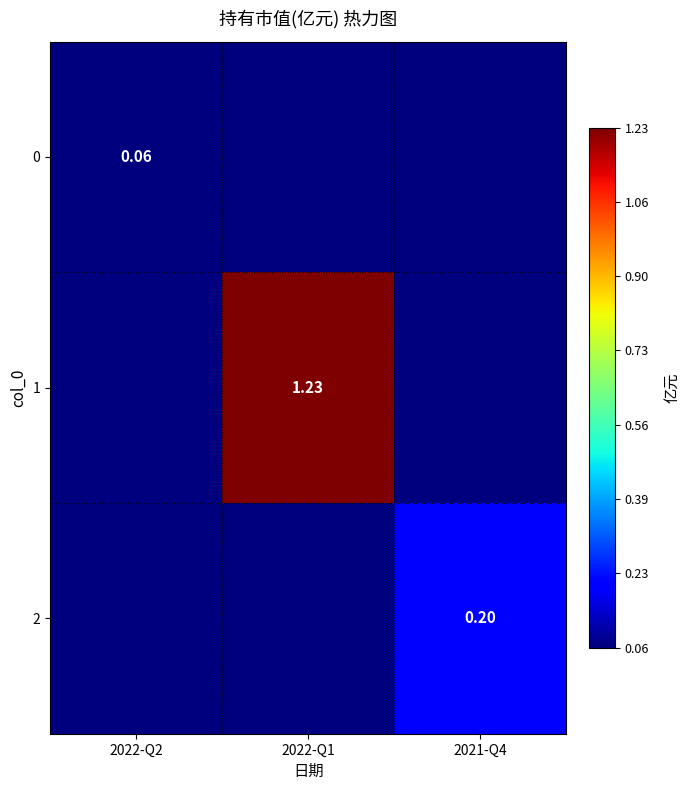

What is the total value across all series at 2021-Q4?

0.2